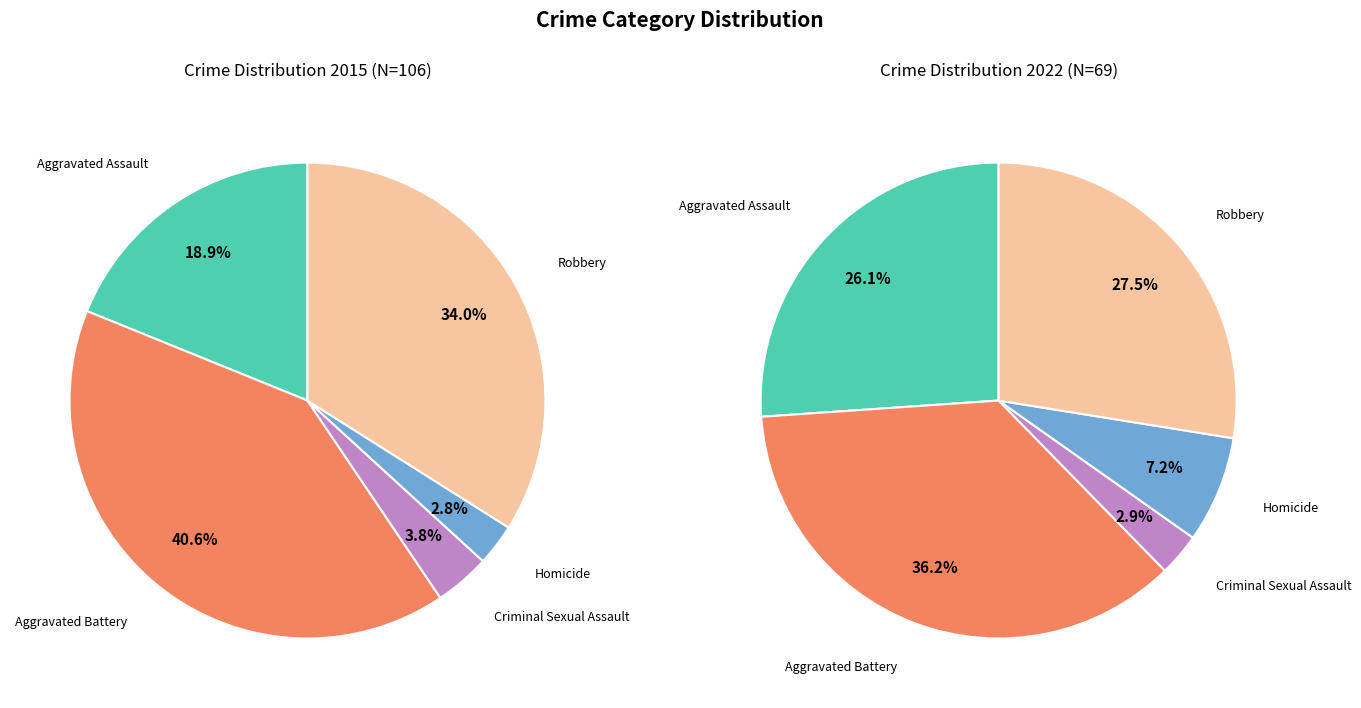

True or false: 4 accounts for 29% of the total.

False